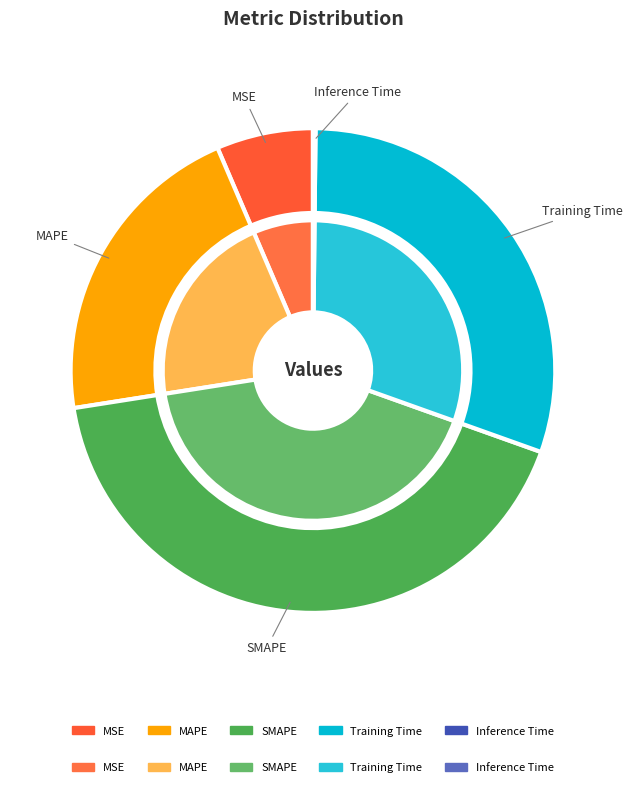

To the nearest percent, what is the difference between the MAPE and Training Time slice percentages?

9%